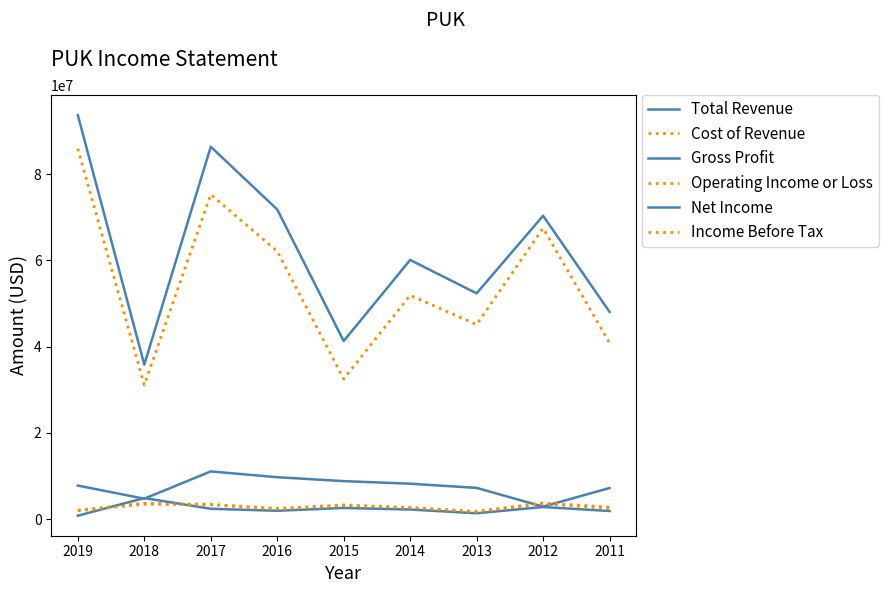

Is this an area chart (filled region under the line)?

No